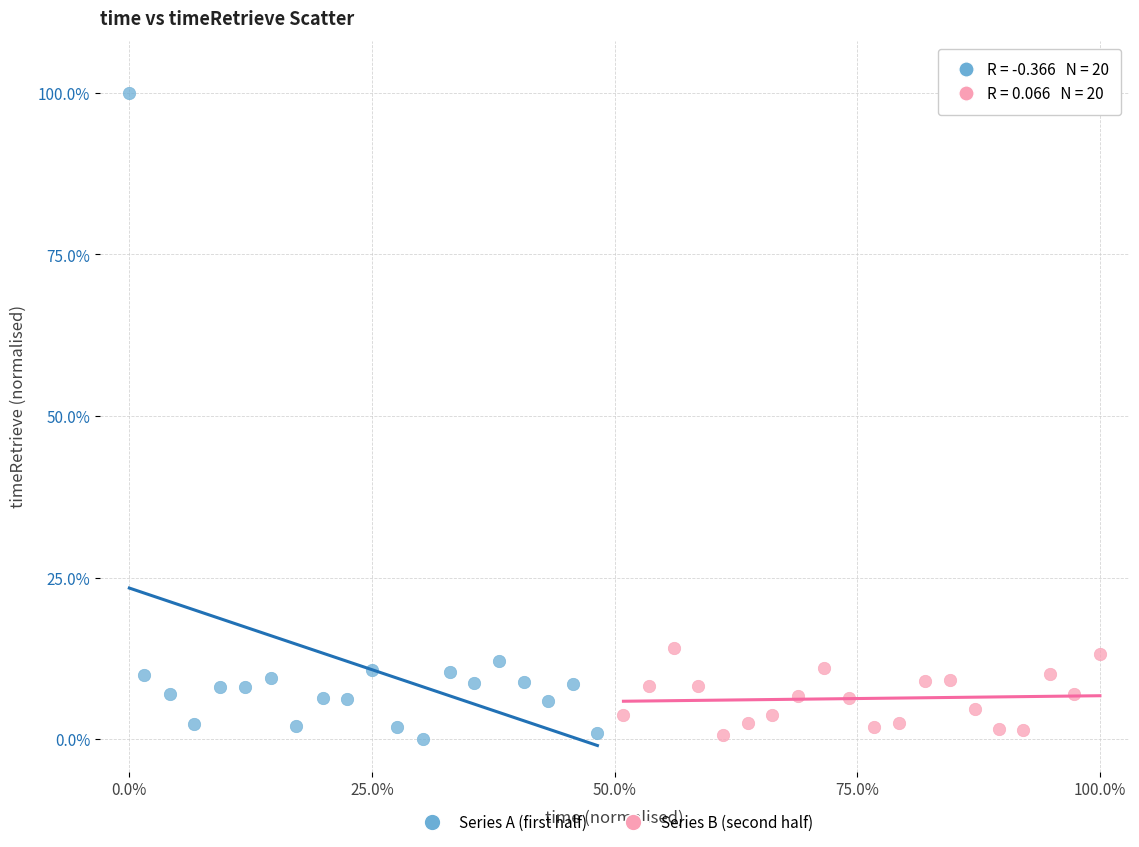

Which series has the largest Y range (max minus min)?

Series A (first half)